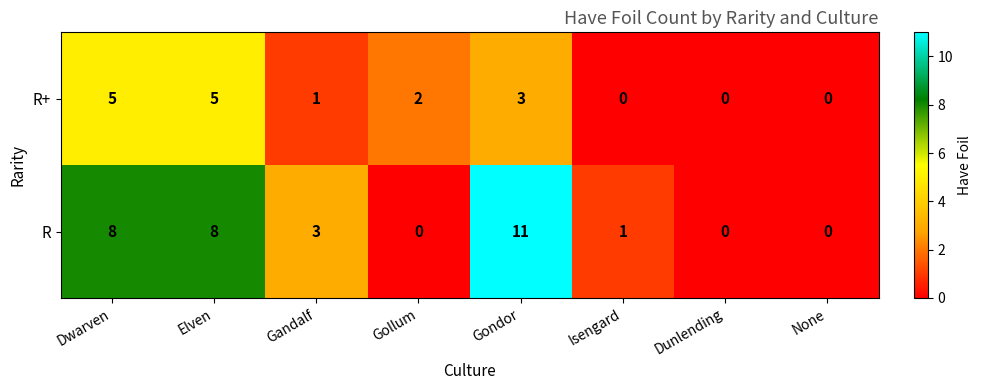

At which category is the sum across all series the highest?

Gondor